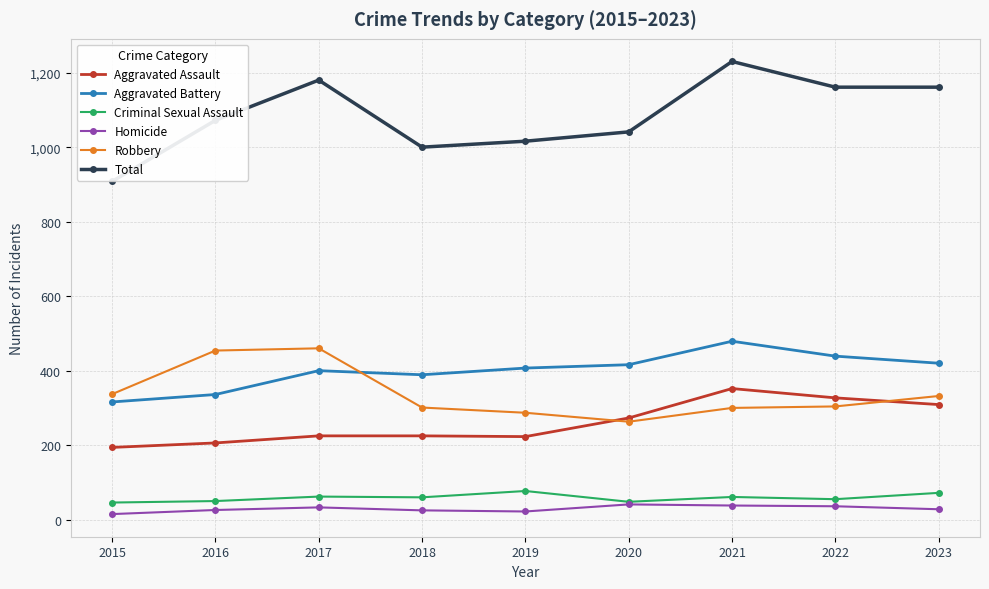

Is it true that Robbery equals 332 at 2023?

True